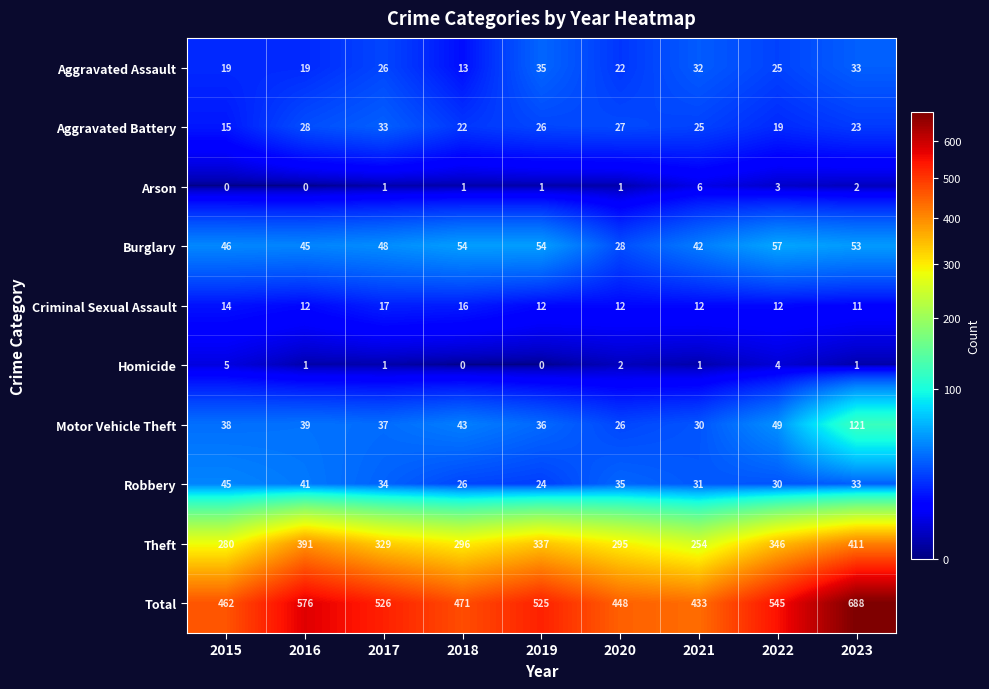

Which label corresponds to the largest value in the chart?

2023